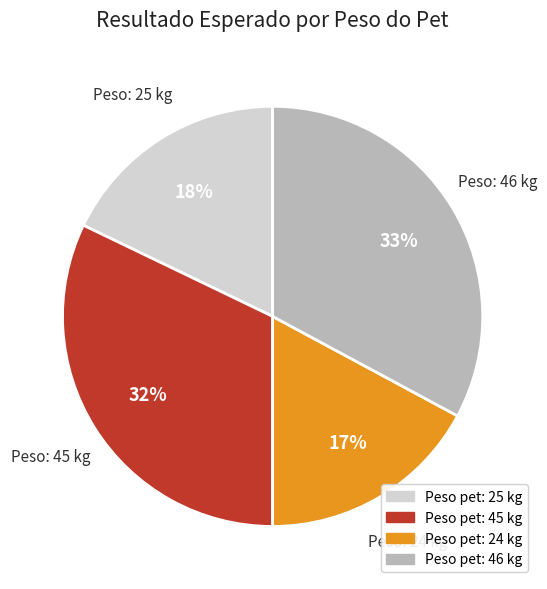

Does any single category account for the majority?

No